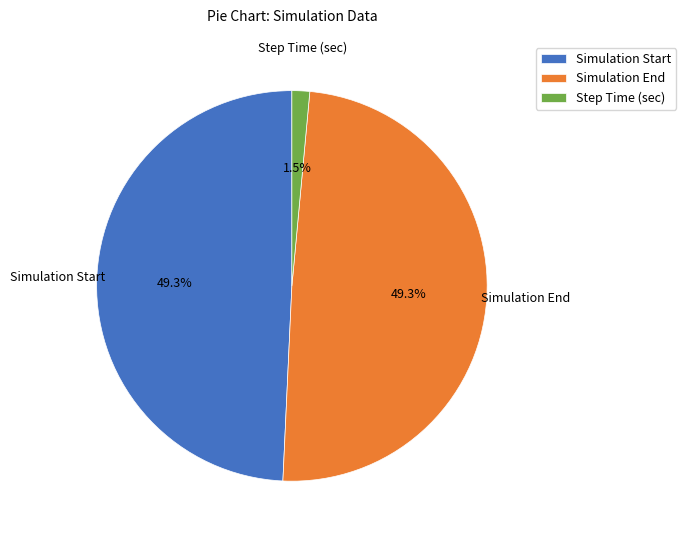

Do Simulation End and Step Time (sec) together represent more than half of the pie?

Yes